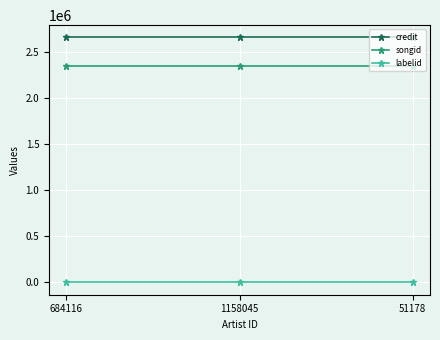

What is the maximum value shown in the chart?

2663599